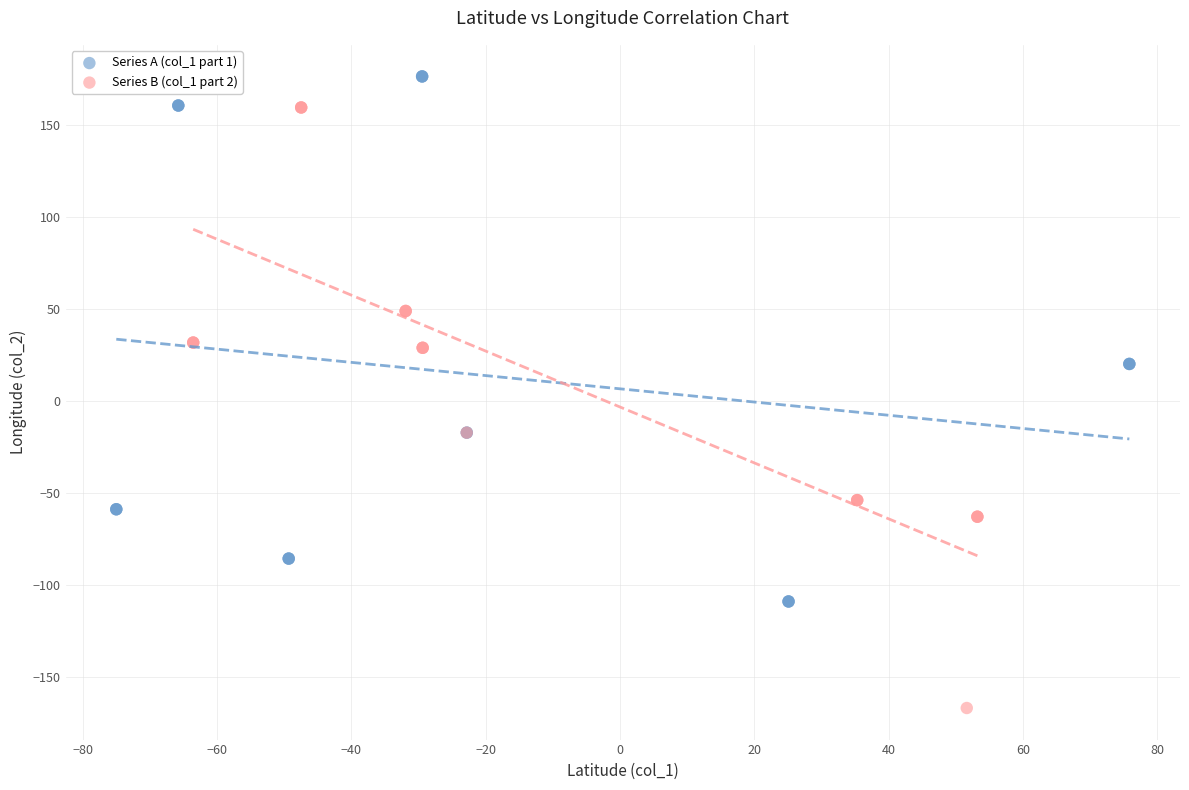

Which series reaches the minimum Y coordinate?

Series B (col_1 part 2)